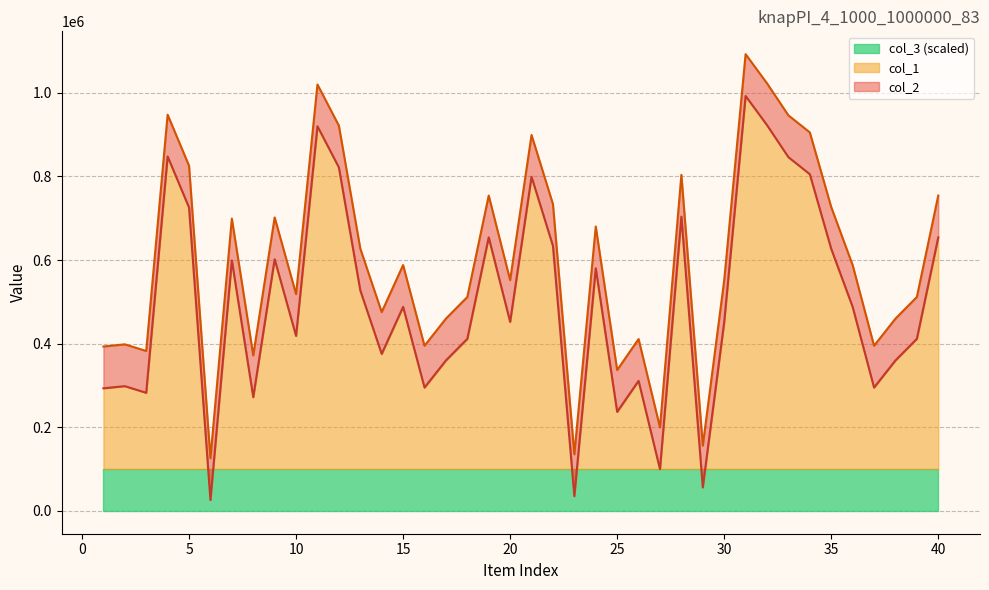

At how many categories does at least one series exceed 1039486?

1